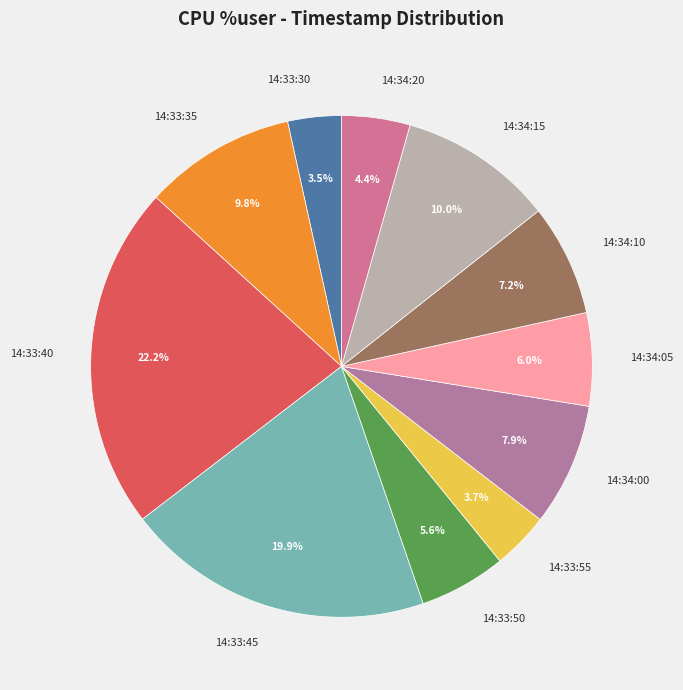

To the nearest percent, what is the difference between the largest and smallest slice percentages?

19%